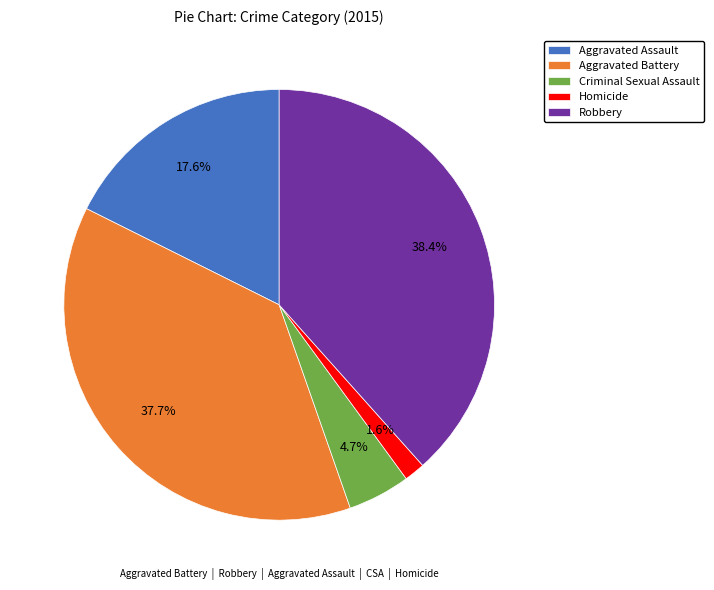

Rank the categories by value from highest to lowest.

Robbery, Aggravated Battery, Aggravated Assault, Criminal Sexual Assault, Homicide